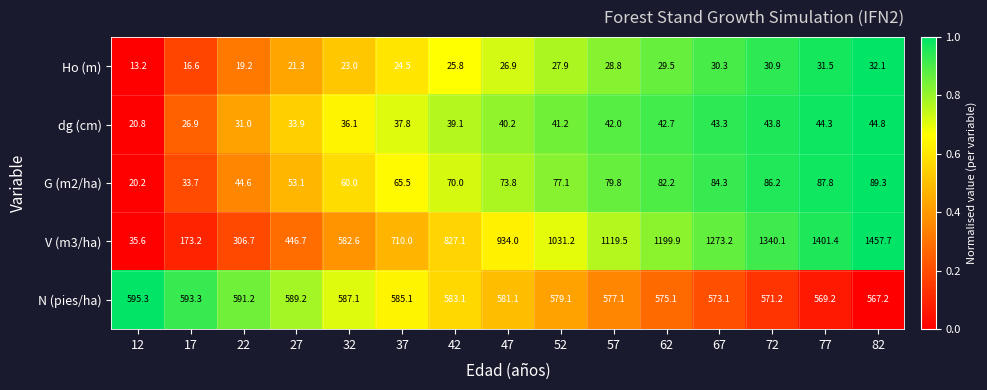

What is the spread (max minus min) of values at 57?

1090.7